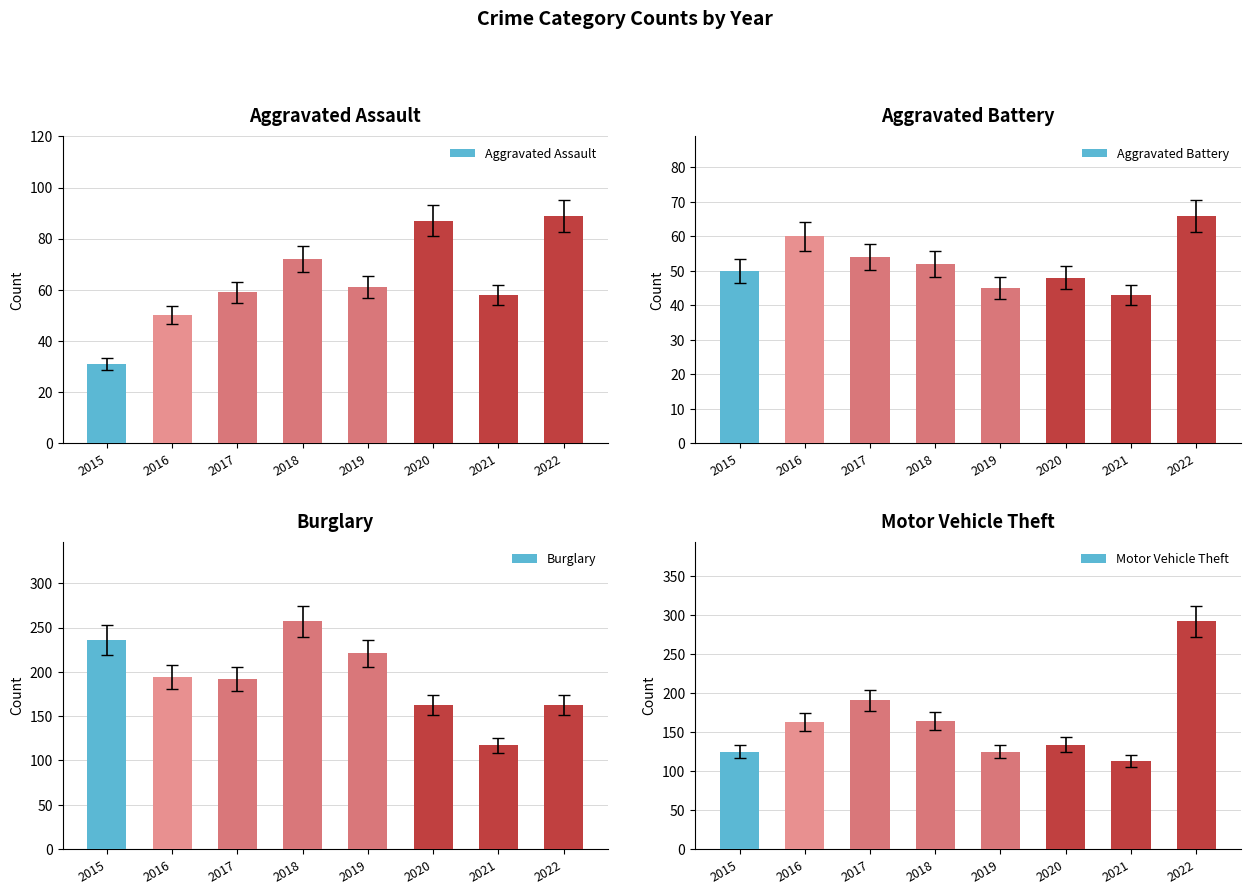

At 2020, list the series in order from largest to smallest.

Burglary, Motor Vehicle Theft, Aggravated Assault, Aggravated Battery